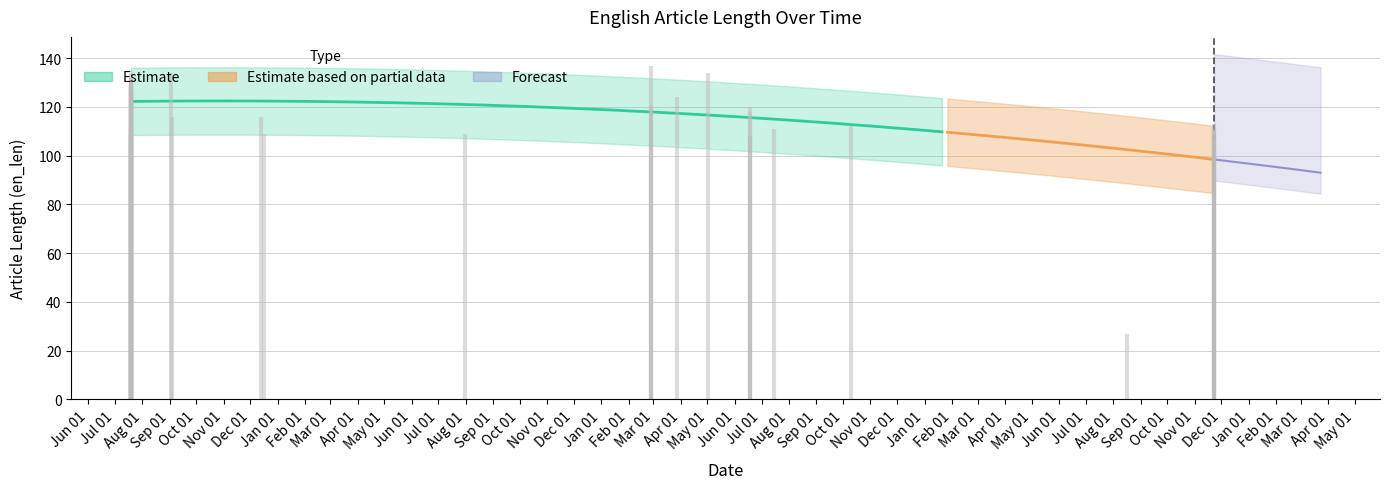

What is the label of the 29th point from the left?

2017-07-19